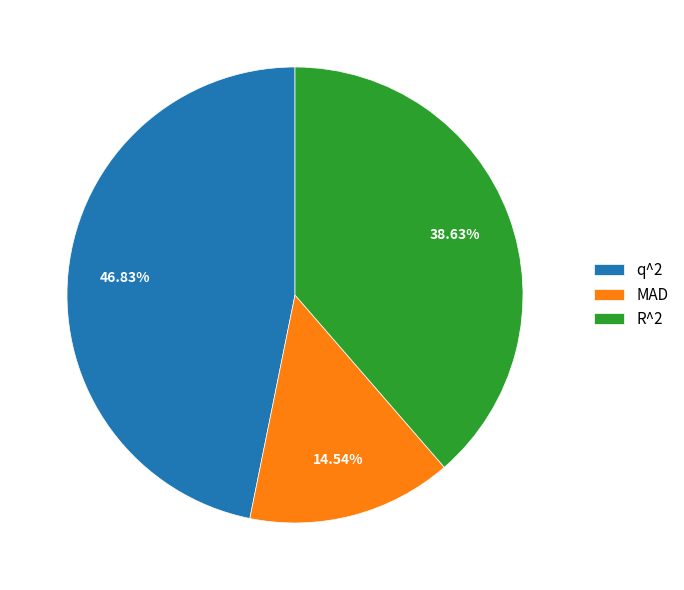

Does q^2 account for over 50% of the chart?

No